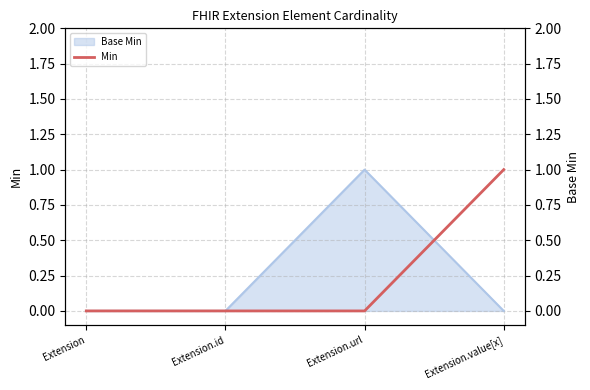

Count the number of values greater than 0.

1